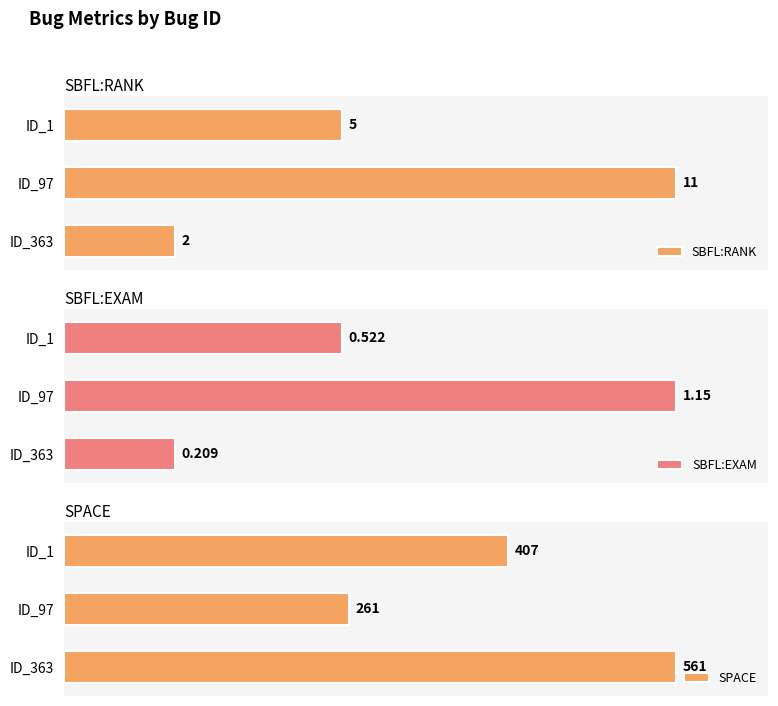

What is the difference between the maximum and minimum values in the SBFL:EXAM series?

0.9